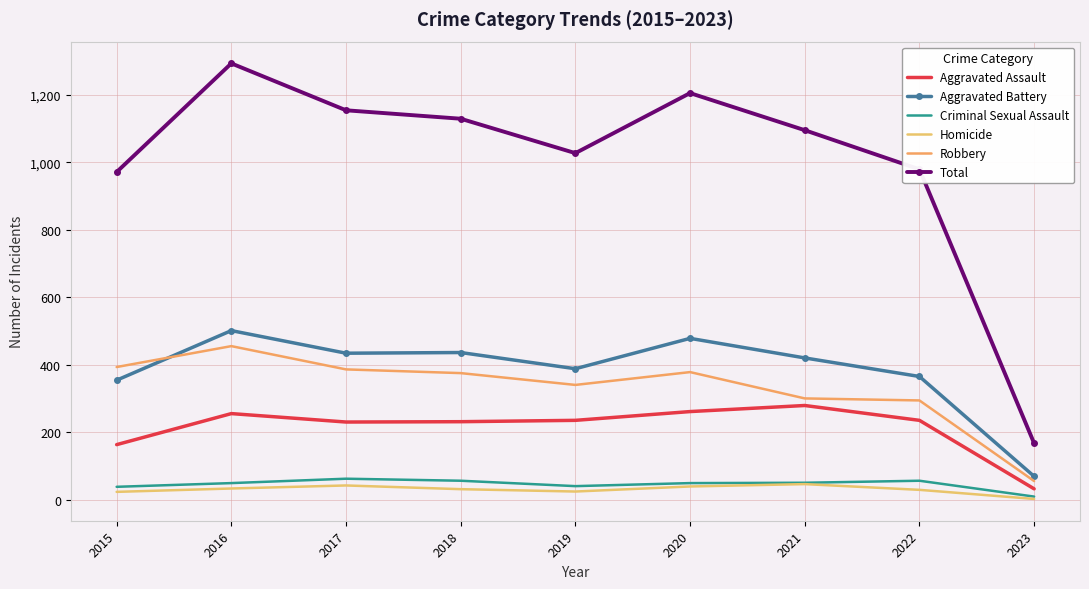

What is the highest value of the Total series?

1293